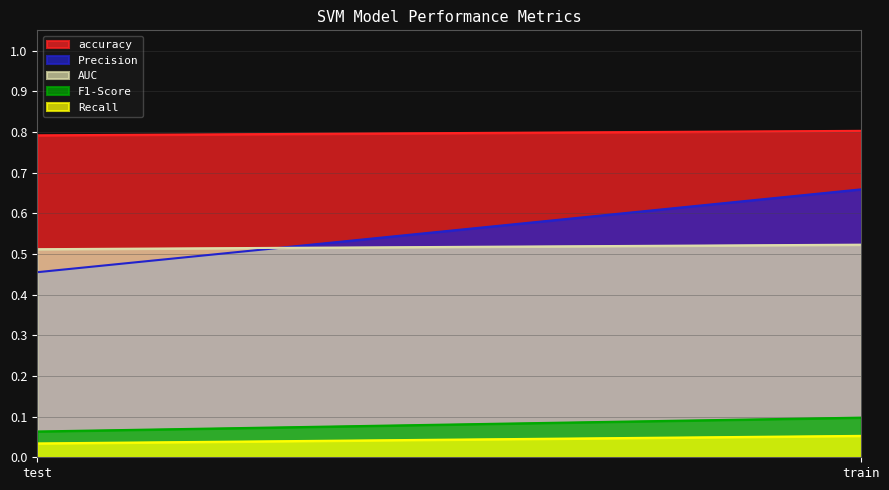

What is the difference between the highest and lowest values at train?

0.8